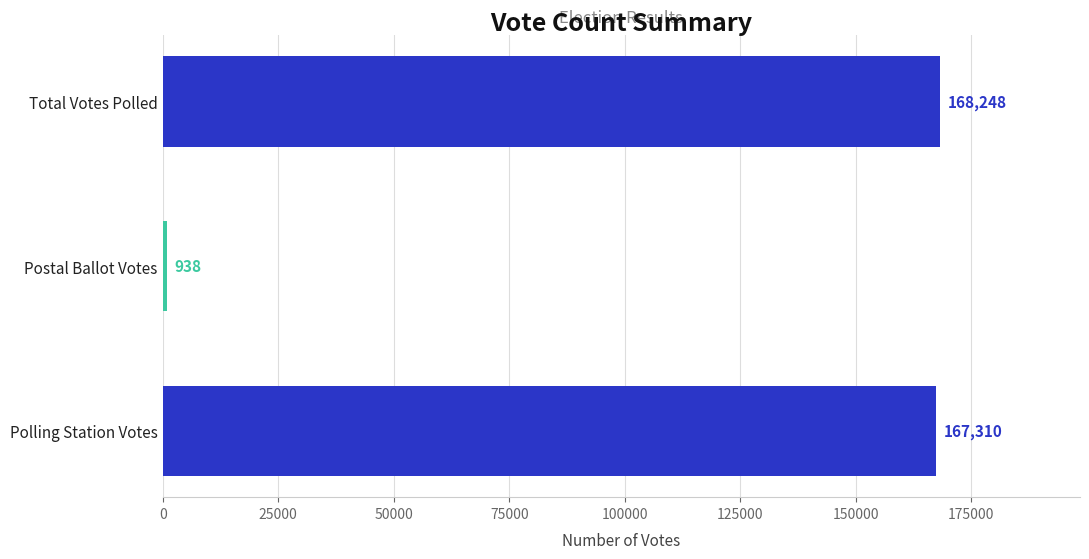

The value at Total Votes Polled is 168248. True or false?

True